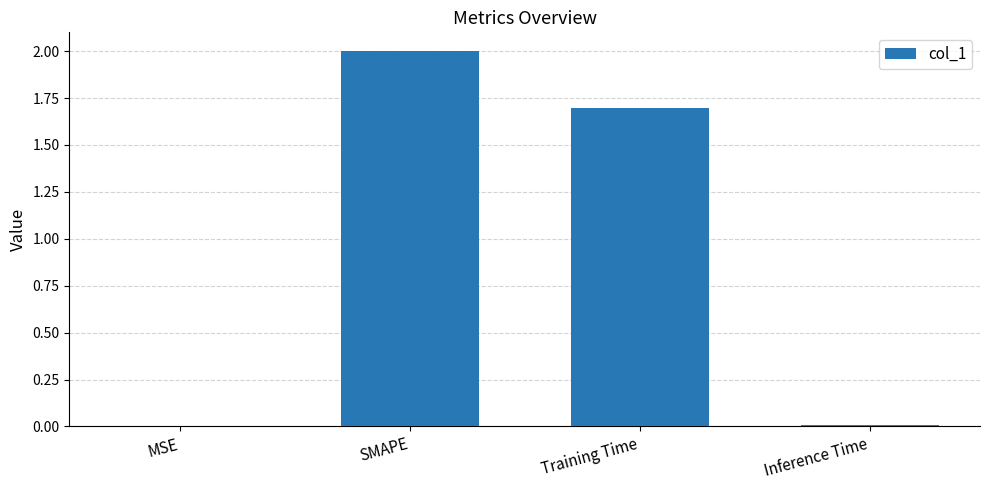

What is the maximum value shown in the chart?

2.0